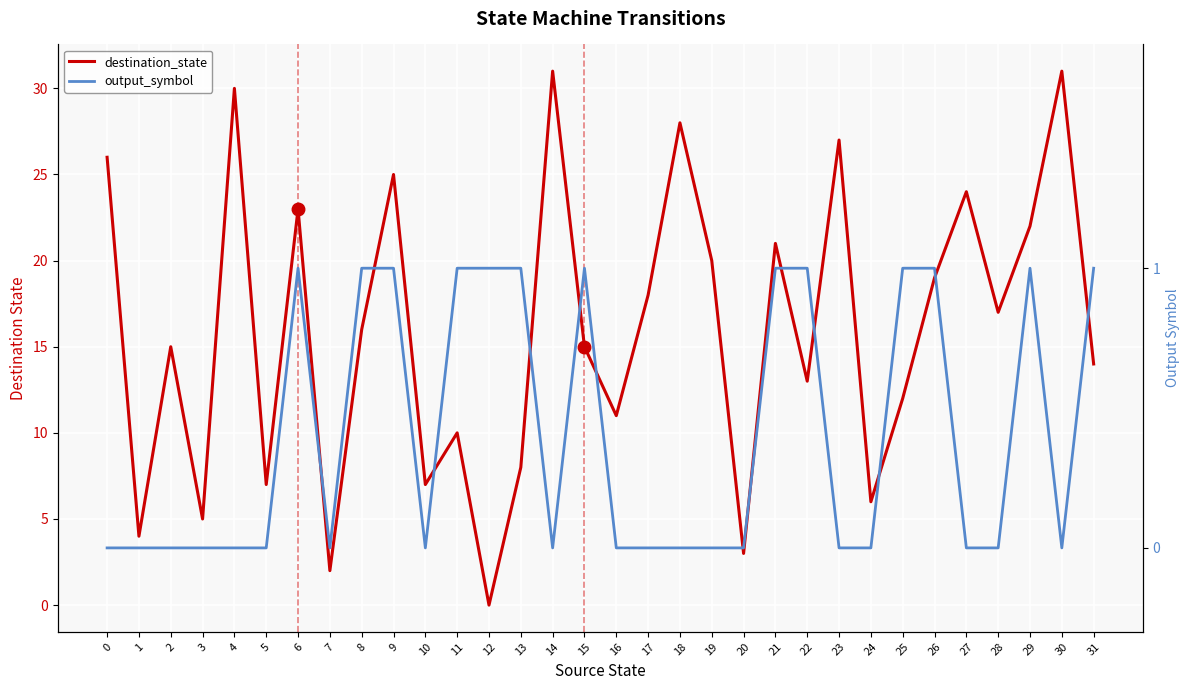

Reading left to right, extract all data points from this chart.

destination_state: 26	4	15	5	30	7	23	2	16	25	7	10	0	8	31	15	11	18	28	20	3	21	13	27	6	12	19	24	17	22	31	14
output_symbol: 0	0	0	0	0	0	1	0	1	1	0	1	1	1	0	1	0	0	0	0	0	1	1	0	0	1	1	0	0	1	0	1